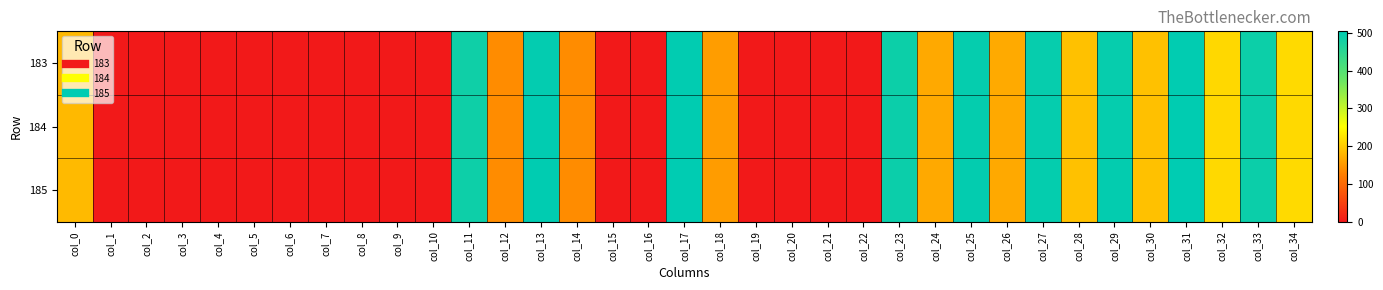

Reading left to right, list all the values displayed in this chart.

183: col_0=183.0	col_1=0.0	col_2=0.0	col_3=0.0	col_4=0.0	col_5=0.0	col_6=0.0	col_7=0.0	col_8=0.0	col_9=0.0	col_10=0.0	col_11=484.8	col_12=139.6	col_13=499.7	col_14=139.1	col_15=0.0	col_16=0.0	col_17=501.9	col_18=155.7	col_19=0.0	col_20=0.0	col_21=0.0	col_22=0.0	col_23=488.2	col_24=168.3	col_25=497.0	col_26=168.7	col_27=495.8	col_28=191.4	col_29=495.8	col_30=191.6	col_31=501.7	col_32=214.5	col_33=487.9	col_34=215.6
184: col_0=184.0	col_1=0.0	col_2=0.0	col_3=0.0	col_4=0.0	col_5=0.0	col_6=0.0	col_7=0.0	col_8=0.0	col_9=0.0	col_10=0.0	col_11=485.4	col_12=139.3	col_13=501.6	col_14=139.0	col_15=0.0	col_16=0.0	col_17=502.9	col_18=154.8	col_19=0.0	col_20=0.0	col_21=0.0	col_22=0.0	col_23=490.0	col_24=167.5	col_25=497.3	col_26=167.5	col_27=496.3	col_28=190.6	col_29=496.8	col_30=190.9	col_31=502.4	col_32=214.6	col_33=488.3	col_34=215.6
185: col_0=185.0	col_1=0.0	col_2=0.0	col_3=0.0	col_4=0.0	col_5=0.0	col_6=0.0	col_7=0.0	col_8=0.0	col_9=0.0	col_10=0.0	col_11=486.7	col_12=139.4	col_13=502.9	col_14=139.1	col_15=0.0	col_16=0.0	col_17=504.1	col_18=155.4	col_19=0.0	col_20=0.0	col_21=0.0	col_22=0.0	col_23=489.7	col_24=167.8	col_25=498.5	col_26=167.8	col_27=498.0	col_28=191.6	col_29=498.9	col_30=191.4	col_31=503.8	col_32=215.3	col_33=488.8	col_34=216.5